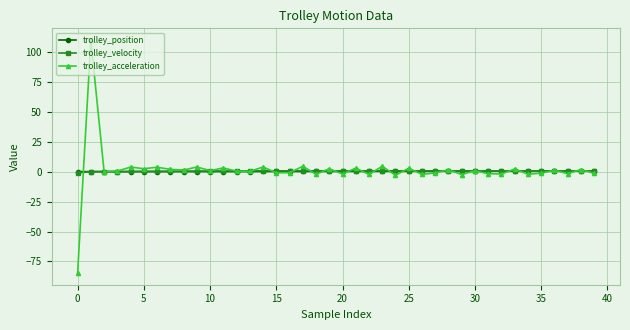

Which series has the widest spread of values?

trolley_acceleration